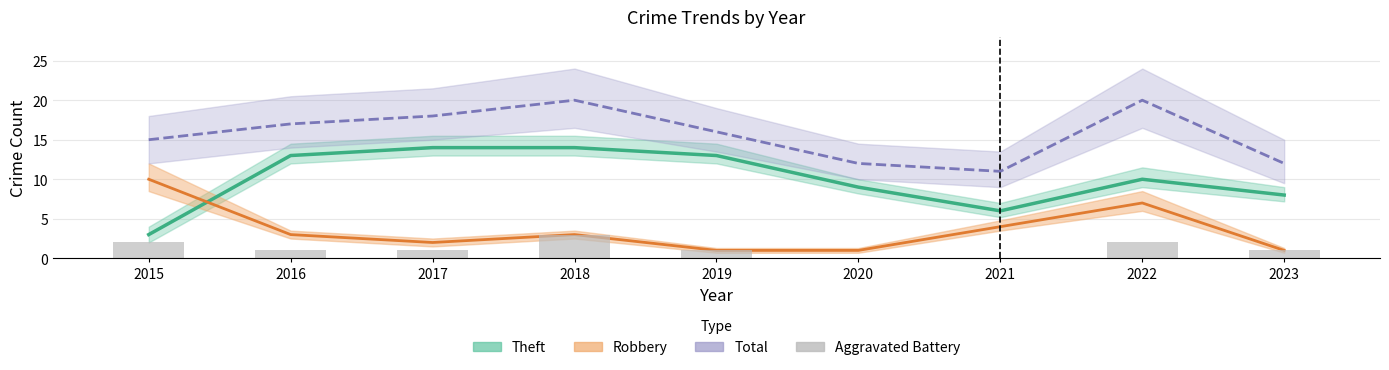

How many values are above zero?

7